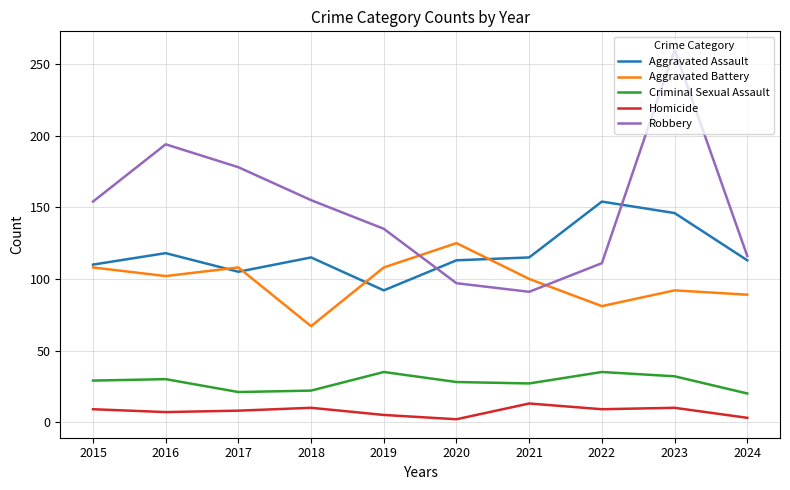

What is the sum of the Aggravated Assault values at 2018 and 2017?

220